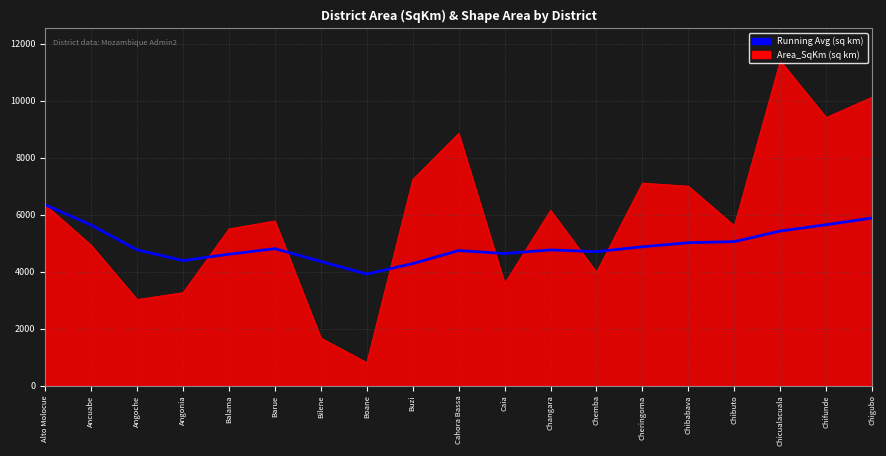

What is the total value across all series at Chemba?

8674.9